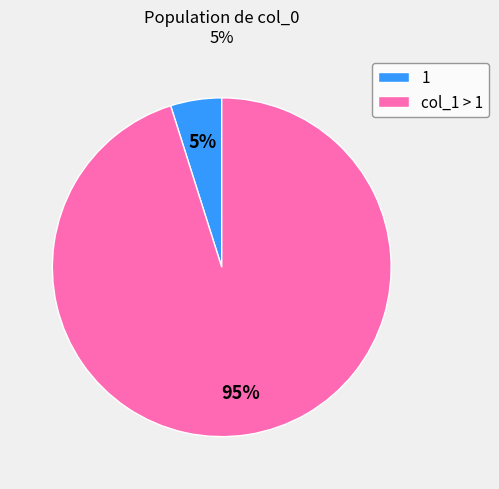

Do 1 and col_1 > 1 together represent more than half of the pie?

Yes